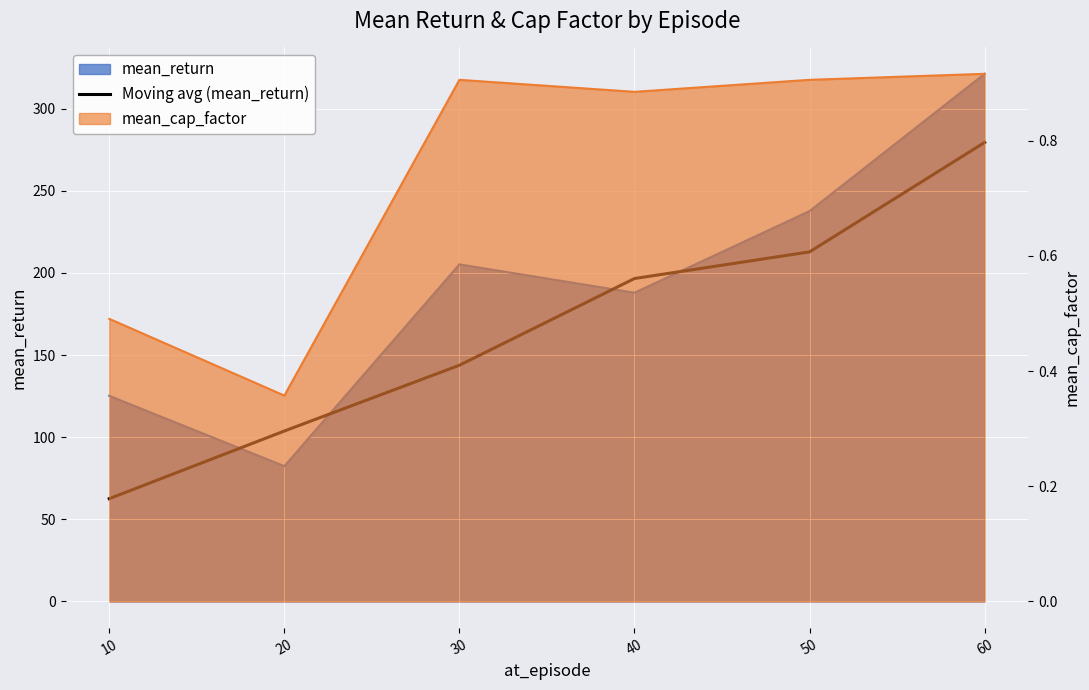

Where does the data first go above 196?

40